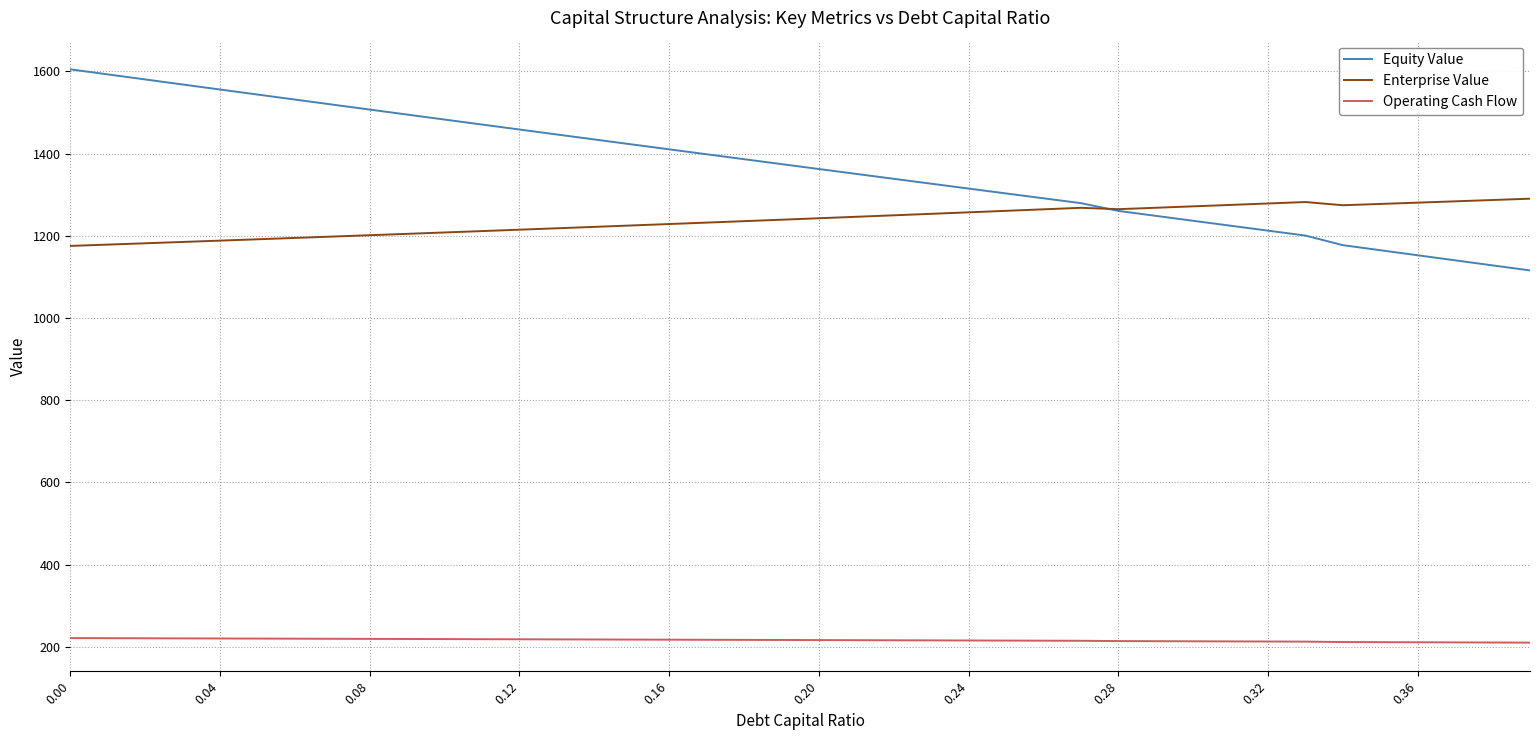

Rank the series by their maximum value, from highest to lowest.

Equity Value, Enterprise Value, Operating Cash Flow